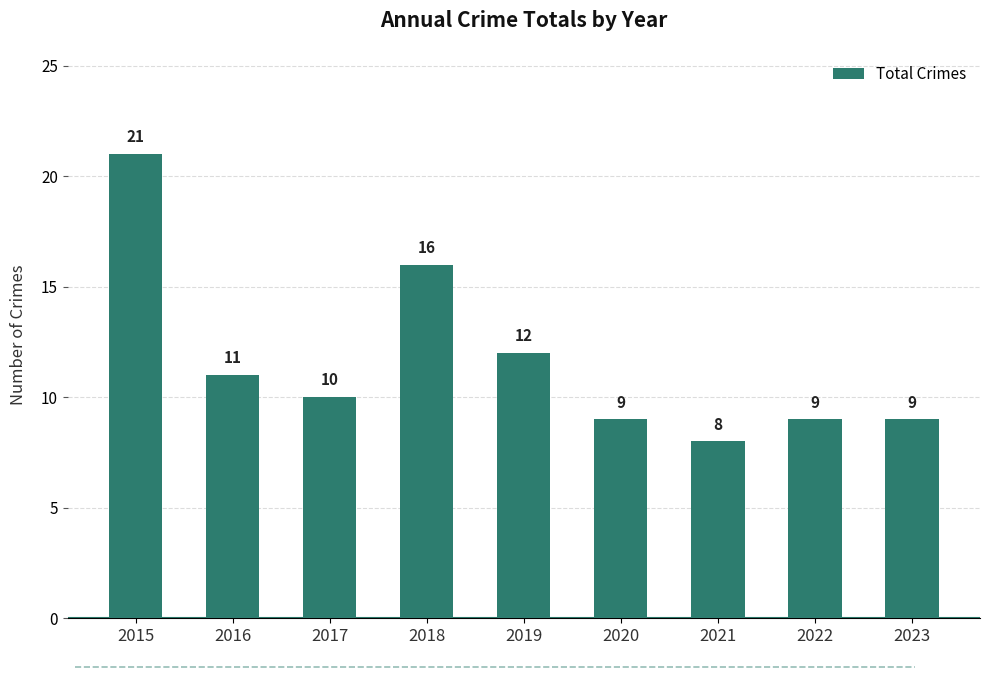

What is the difference between the values at 2021 and 2015?

13